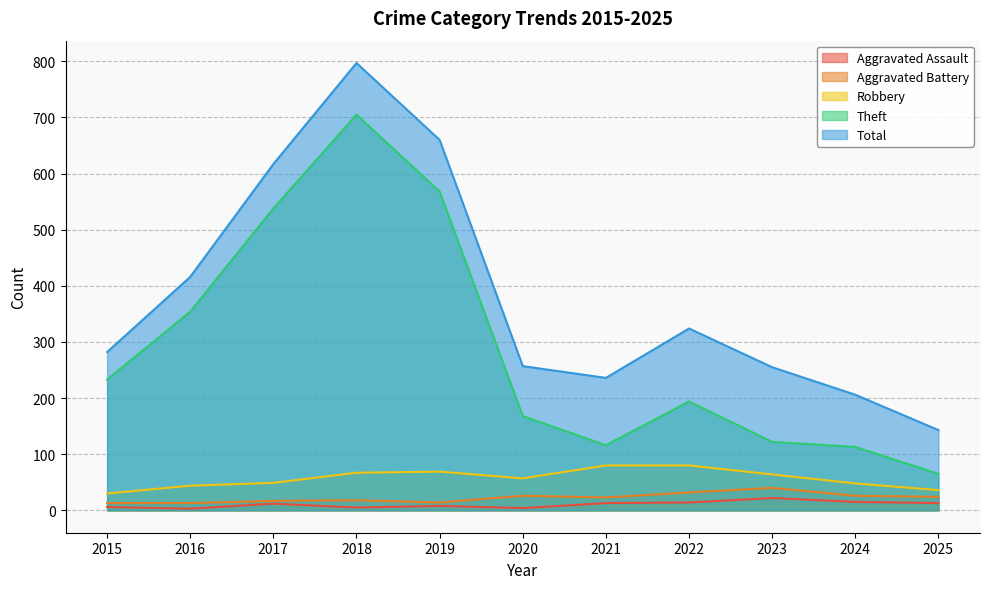

What are all the series names shown in the legend?

Aggravated Assault, Aggravated Battery, Robbery, Theft, Total